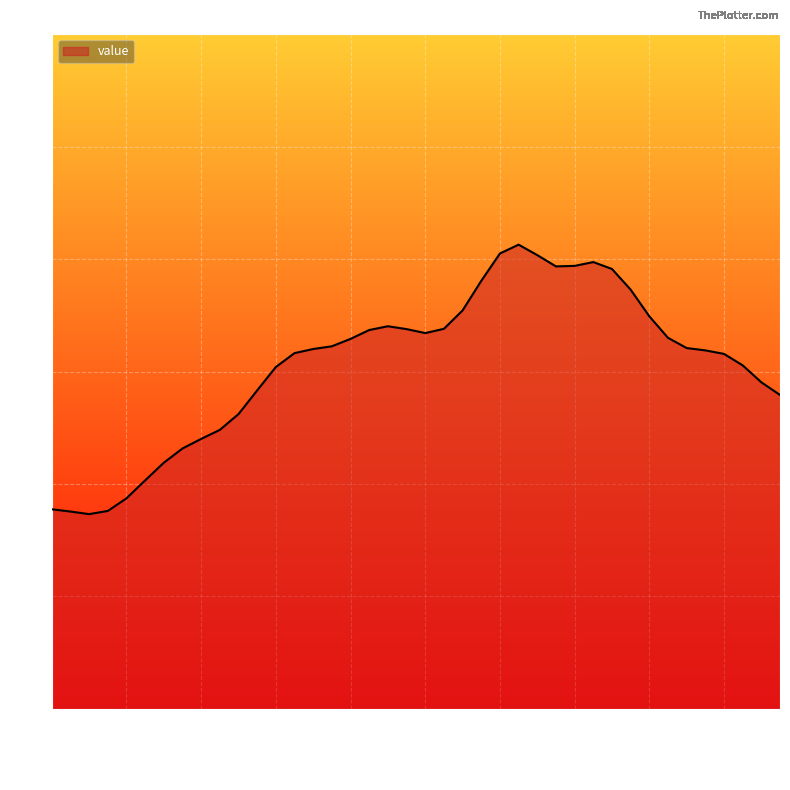

What is the minimum value shown in the chart?

1.7